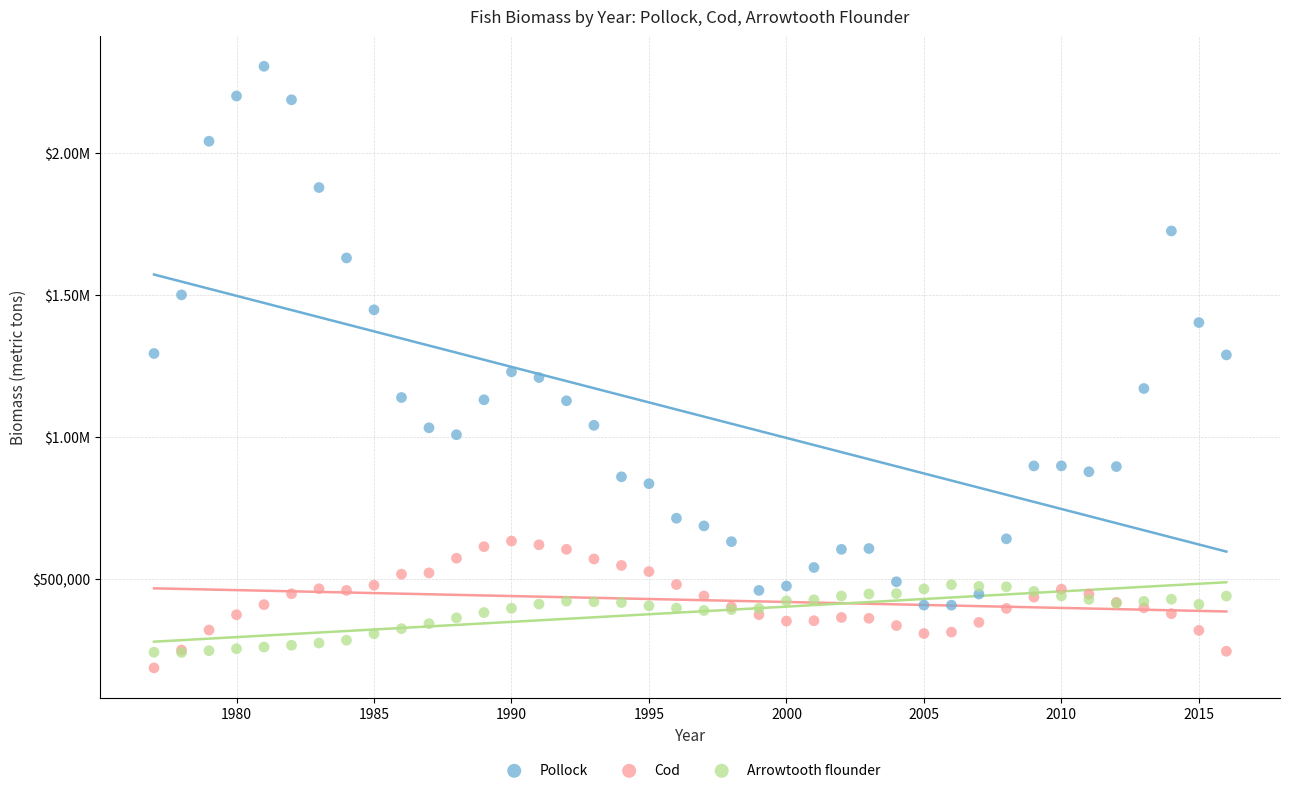

What are all the series names shown in the legend?

Pollock, Cod, Arrowtooth flounder